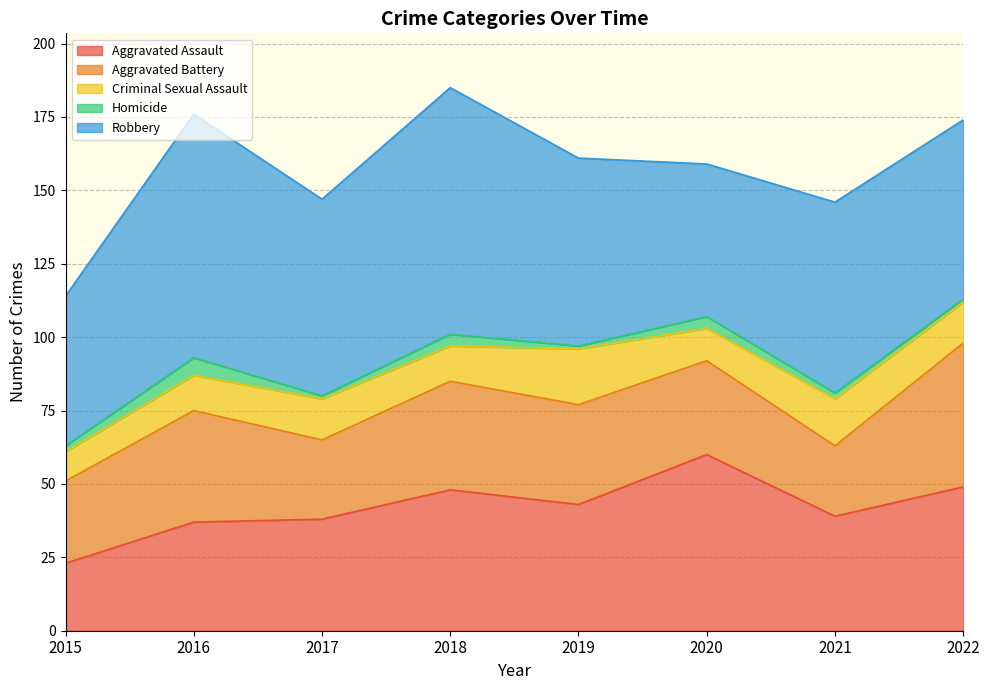

What is the value of the Homicide point at the 7th from the left?

2